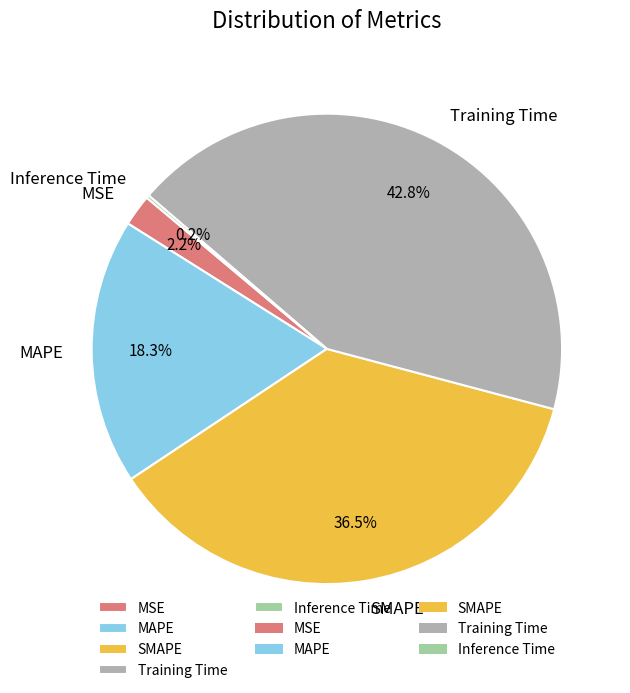

Which has a higher value, MAPE or SMAPE?

SMAPE